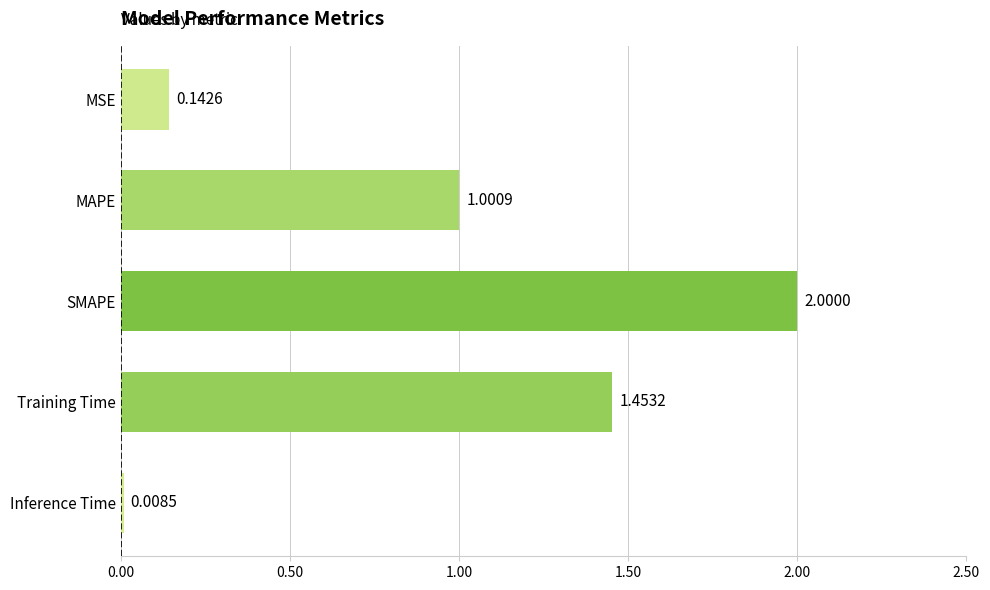

How many data points does each series have?

5